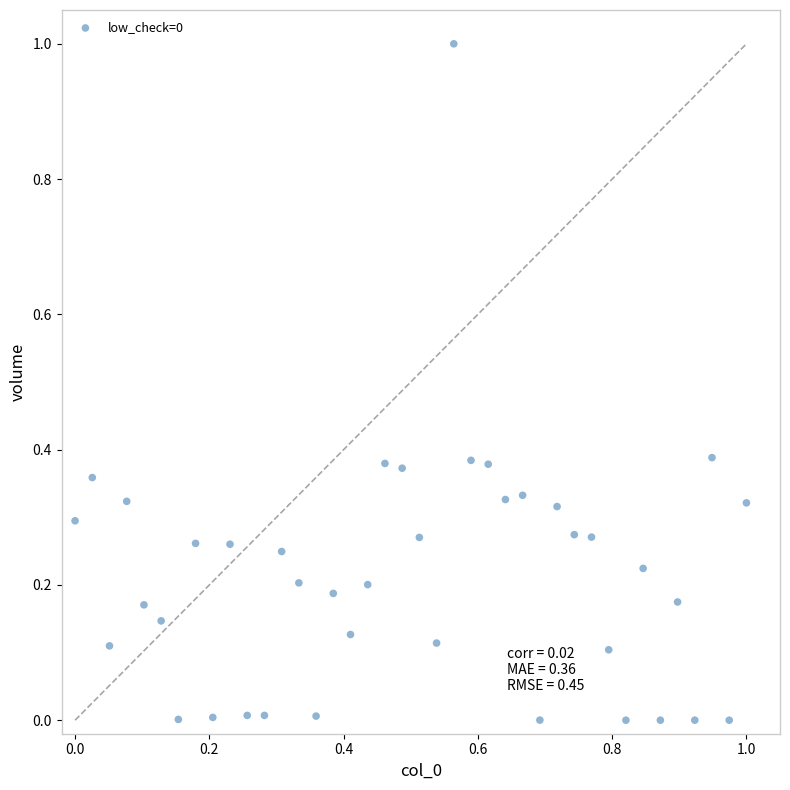

What is the range of Y values (max minus min)?

1.0